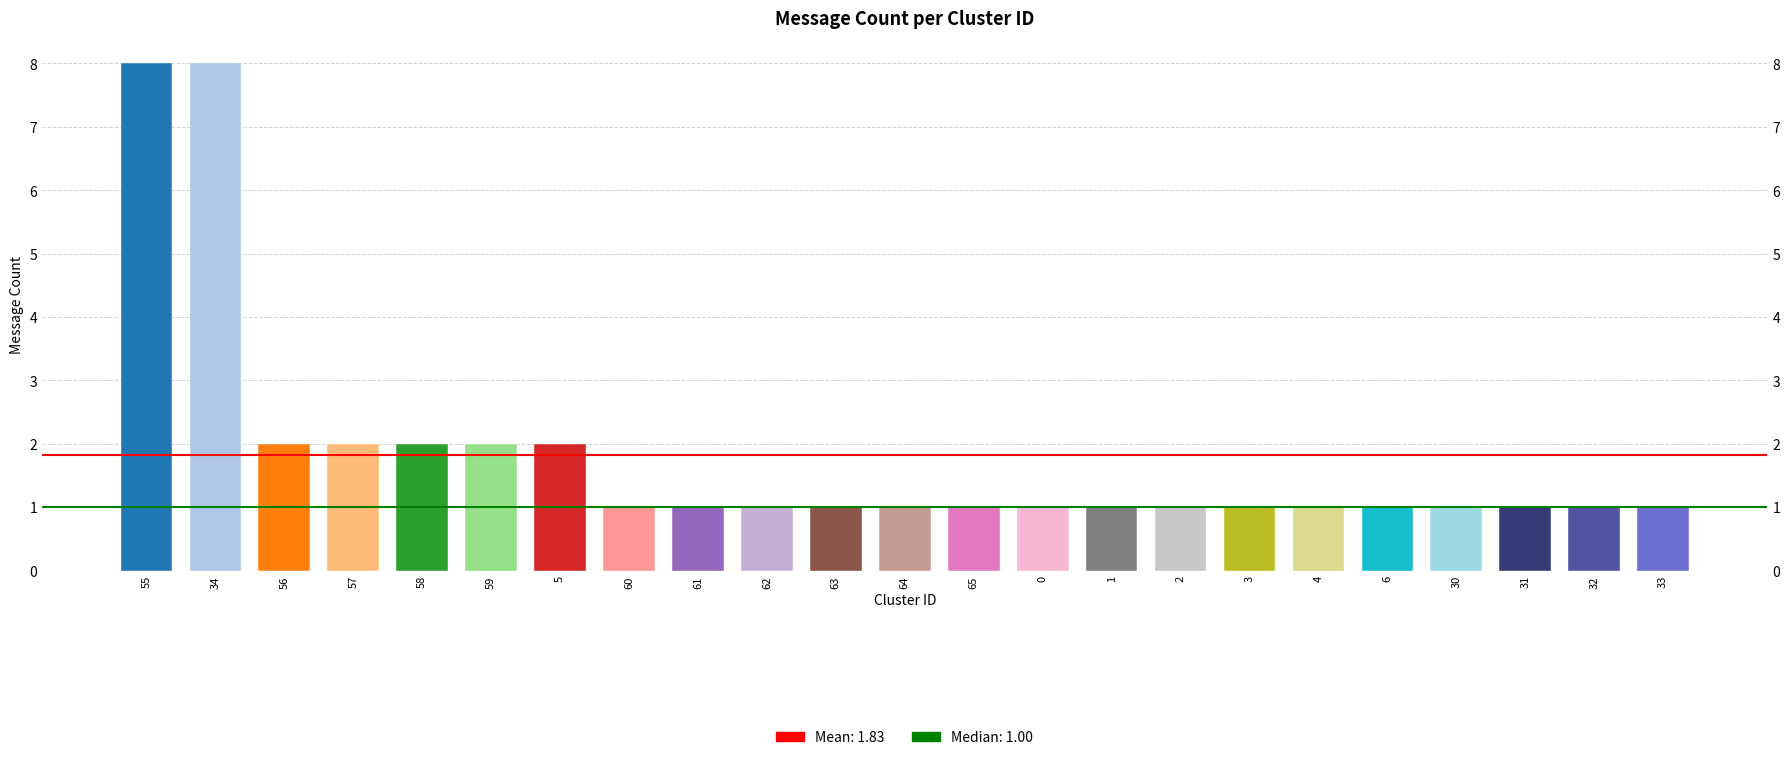

Reading right to left, what are all the values shown in this chart?

1	1	1	1	1	1	1	1	1	1	1	1	1	1	1	1	2	2	2	2	2	8	8